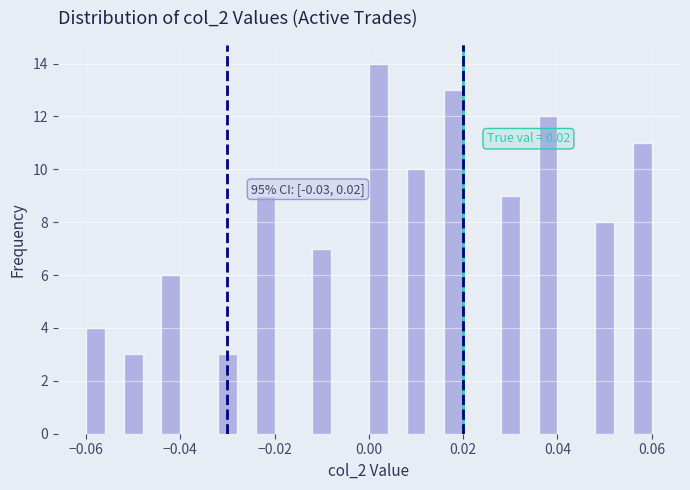

Read against the x-axis, roughly where is the centre of the tallest bar?

0.002